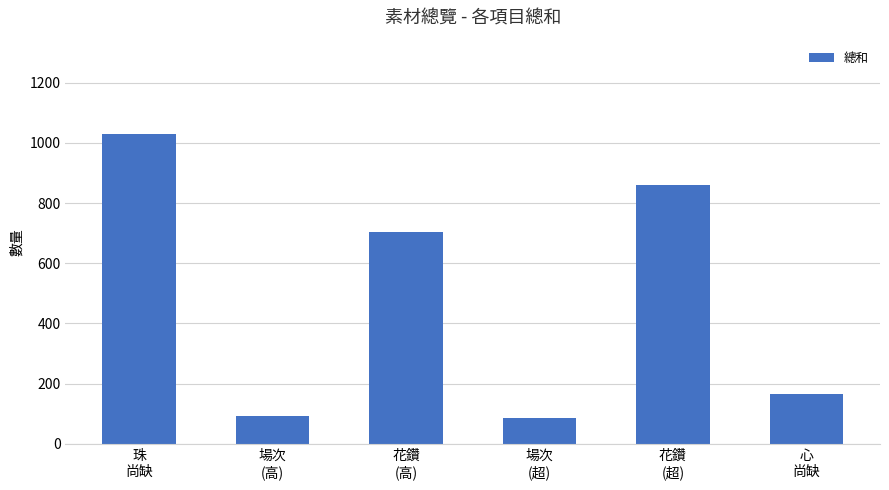

What is the label of the 6th bar from the right?

珠
尚缺